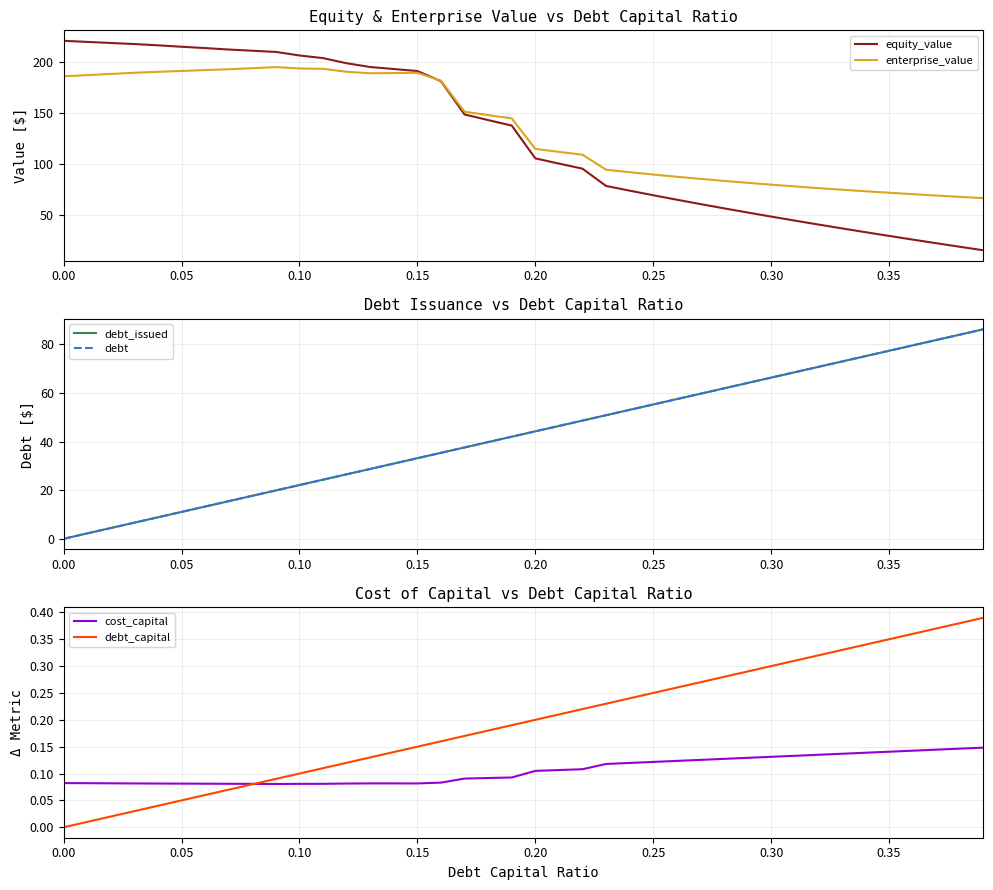

The value of equity_value at 0.10 is 206.7. True or false?

True